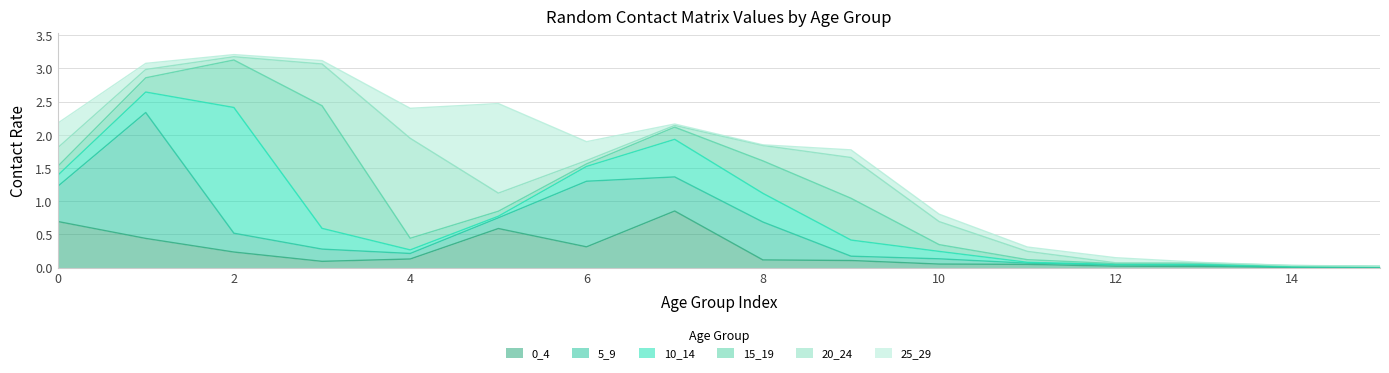

True or false: 25_29 and 5_9 intersect in this chart.

True